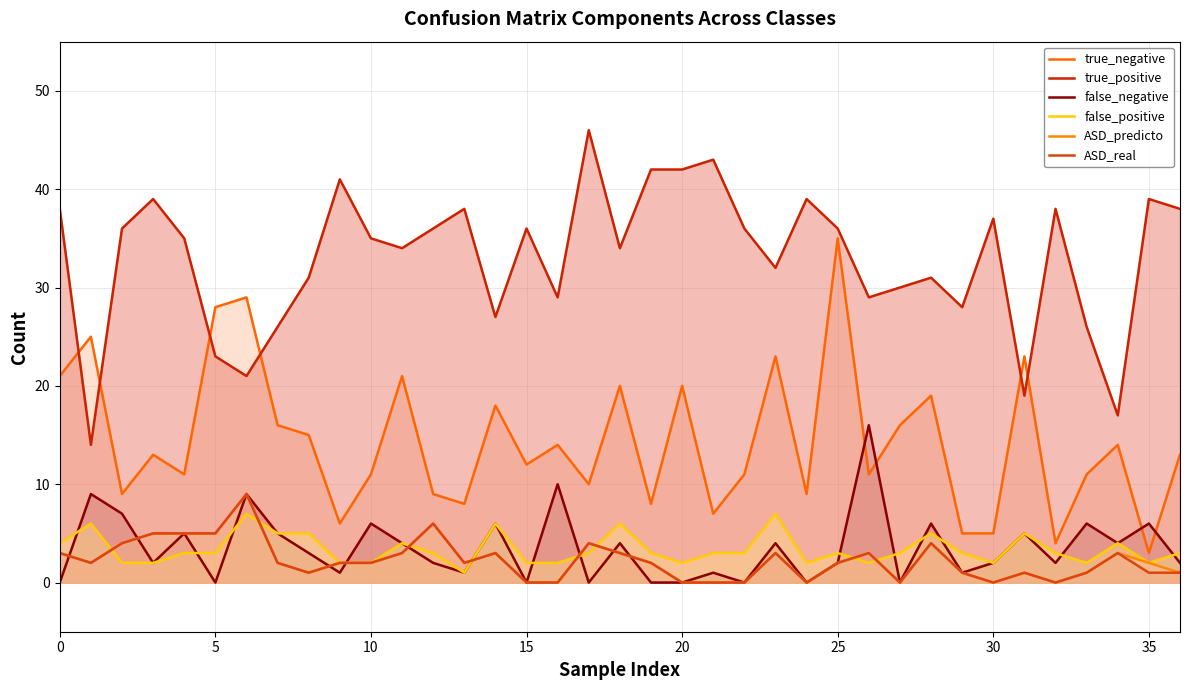

How many data points in ASD_real are less than 2?

15